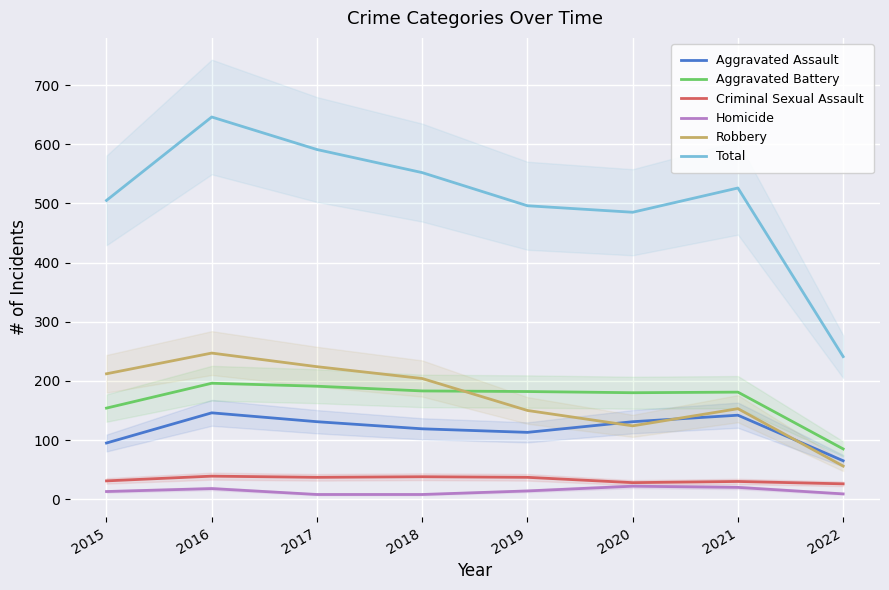

Reading left to right, extract all data points from this chart.

Aggravated Assault: 95	146	131	119	113	131	142	65
Aggravated Battery: 154	196	191	183	182	180	181	85
Criminal Sexual Assault: 31	39	37	38	37	28	30	26
Homicide: 13	18	8	8	14	22	20	9
Robbery: 212	247	224	204	150	124	153	56
Total: 505	646	591	552	496	485	526	241